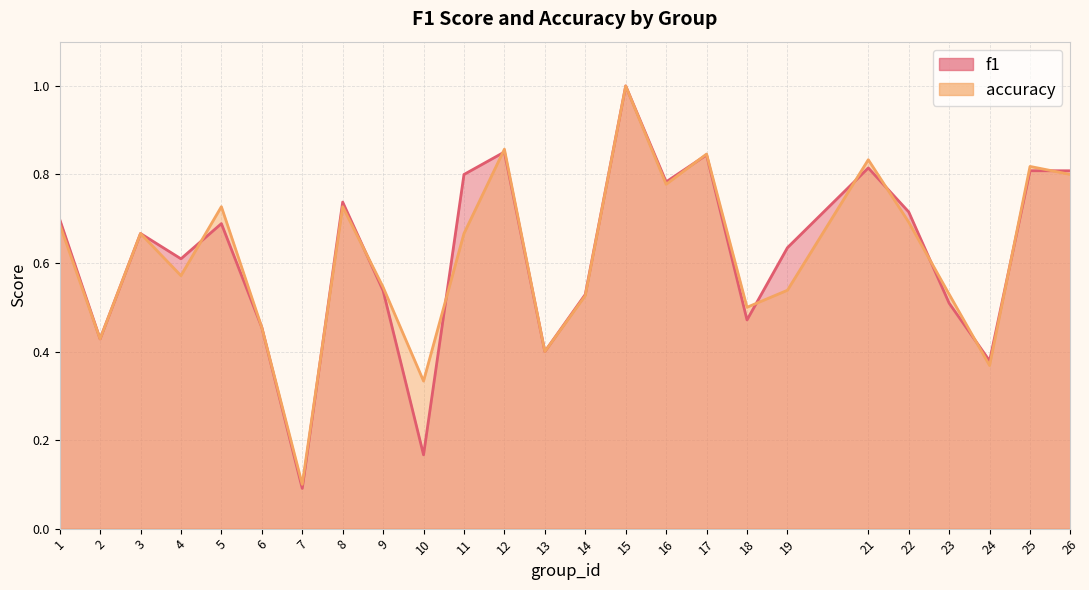

How many interior local valleys does the f1 series have?

8